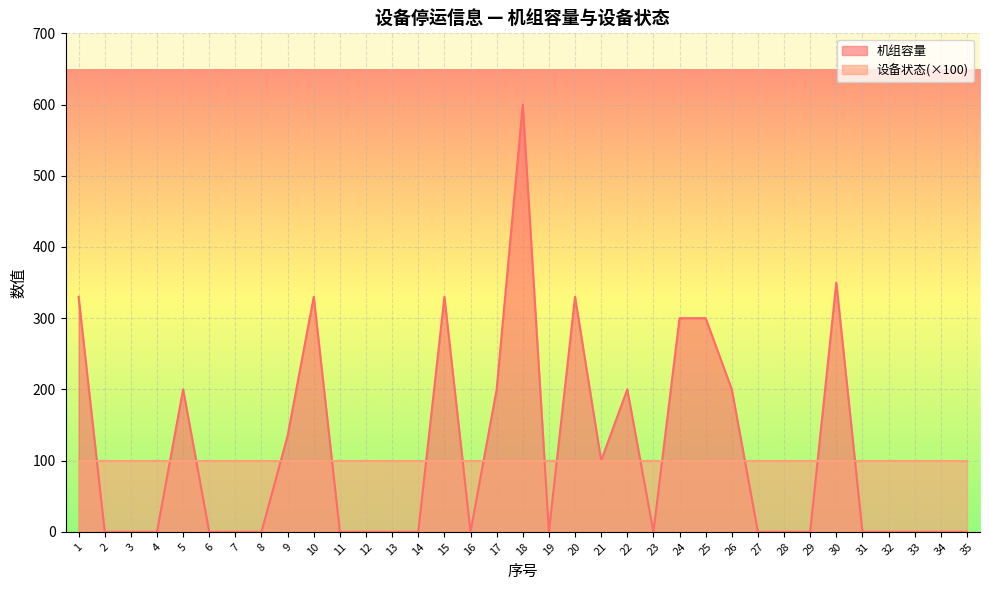

The value at 30 is 218. True or false?

False